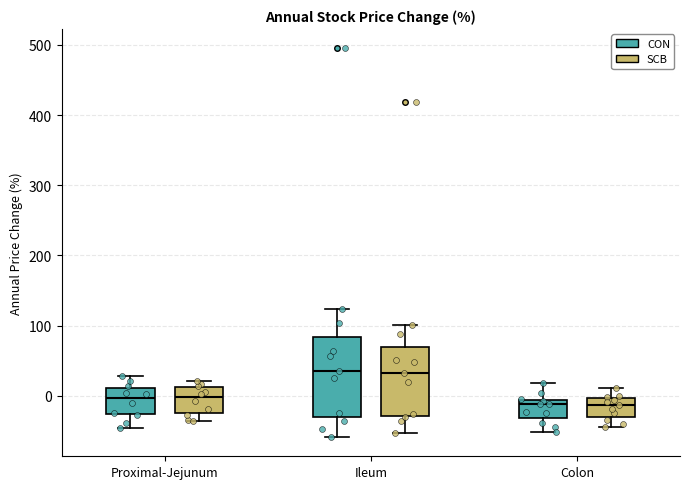

Reading left to right, transcribe this box plot: for each box, give where its median line is, the range the box spans, and where its two whiskers end, as read against the y-axis. The values are not printed on the chart, so give them approximately, as read against the axis.

Proximal-Jejunum (CON): median 0, box -30 to 10, whiskers -50 to 30
Proximal-Jejunum (SCB): median 0, box -30 to 10, whiskers -40 to 20
Ileum (CON): median 30, box -30 to 80, whiskers -60 to 120
Ileum (SCB): median 30, box -30 to 70, whiskers -50 to 100
Colon (CON): median -10 (just below the box's upper edge), box -30 to -10, whiskers -50 to 20
Colon (SCB): median -10, box -30 to 0, whiskers -40 to 10